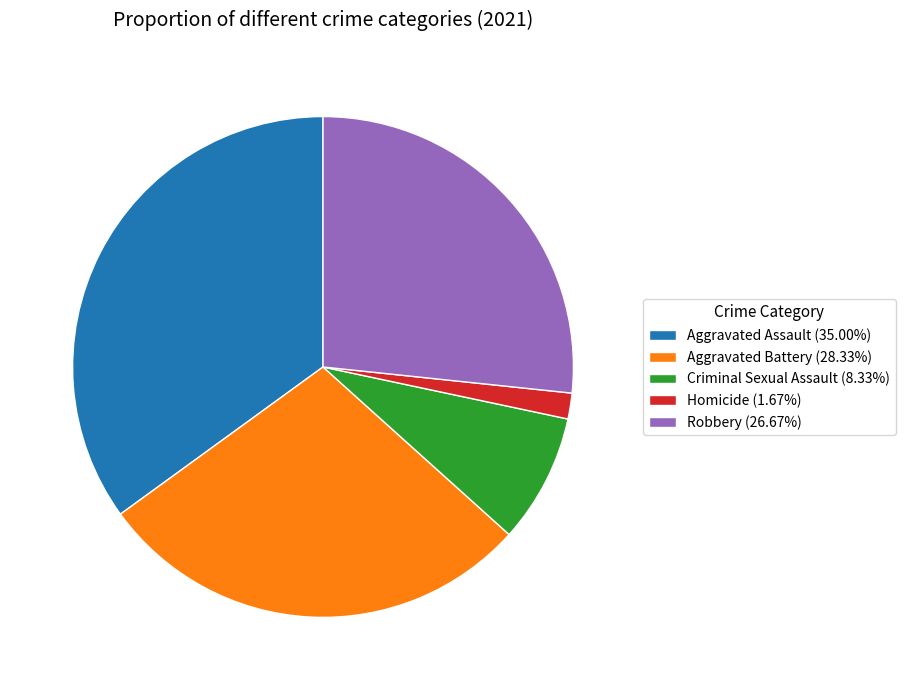

Which category has the biggest portion of the pie?

Aggravated Assault